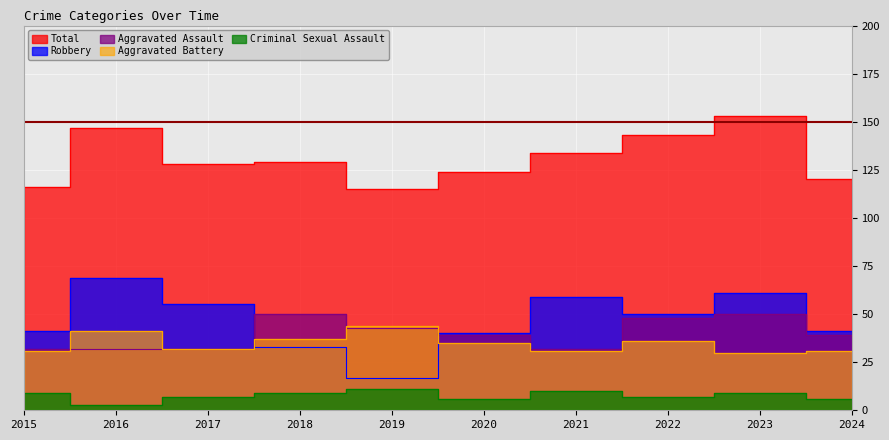

The Robbery series shows 69 at 2016. True or false?

True